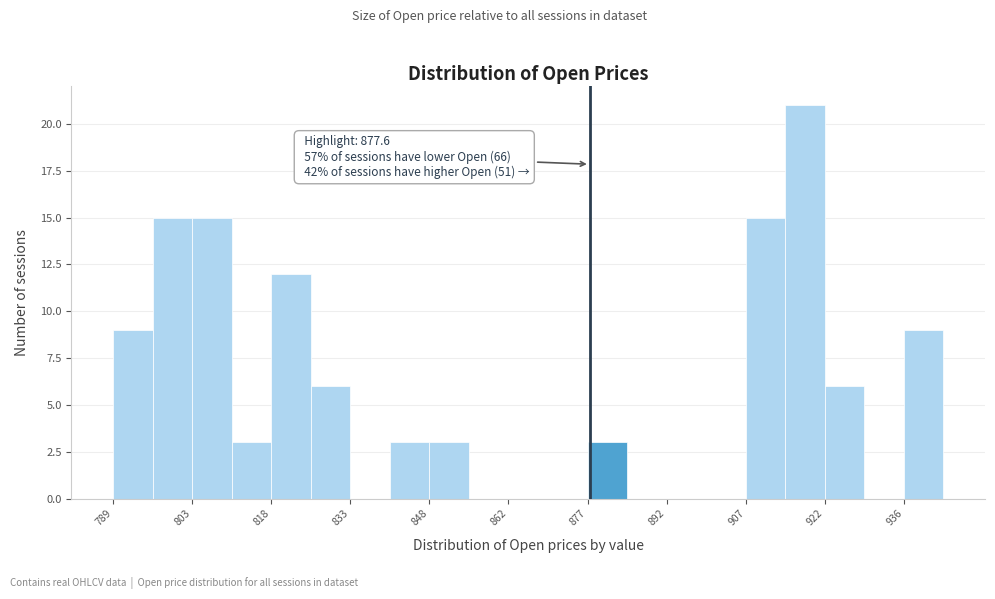

Around what value on the x-axis is the tallest bar? Give the approximate position of its centre, as read against the axis.

918